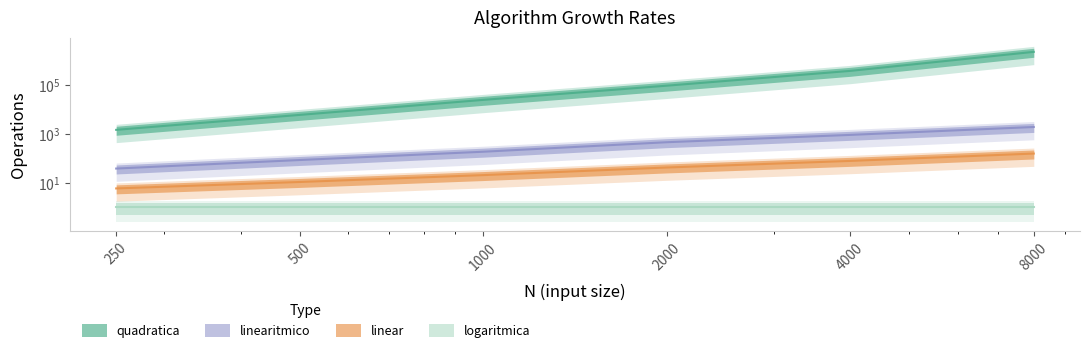

What is the maximum value for linearitmico?

1951